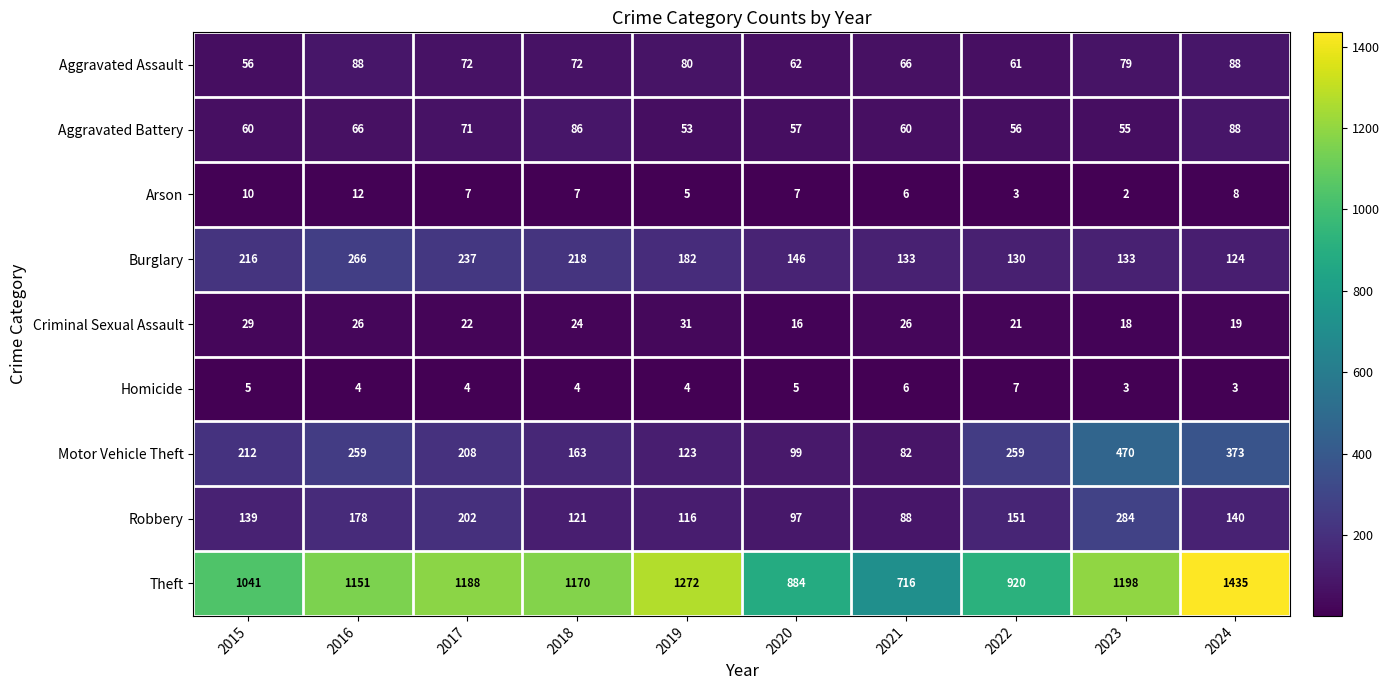

Is it true that Motor Vehicle Theft equals 259 at 2016?

True